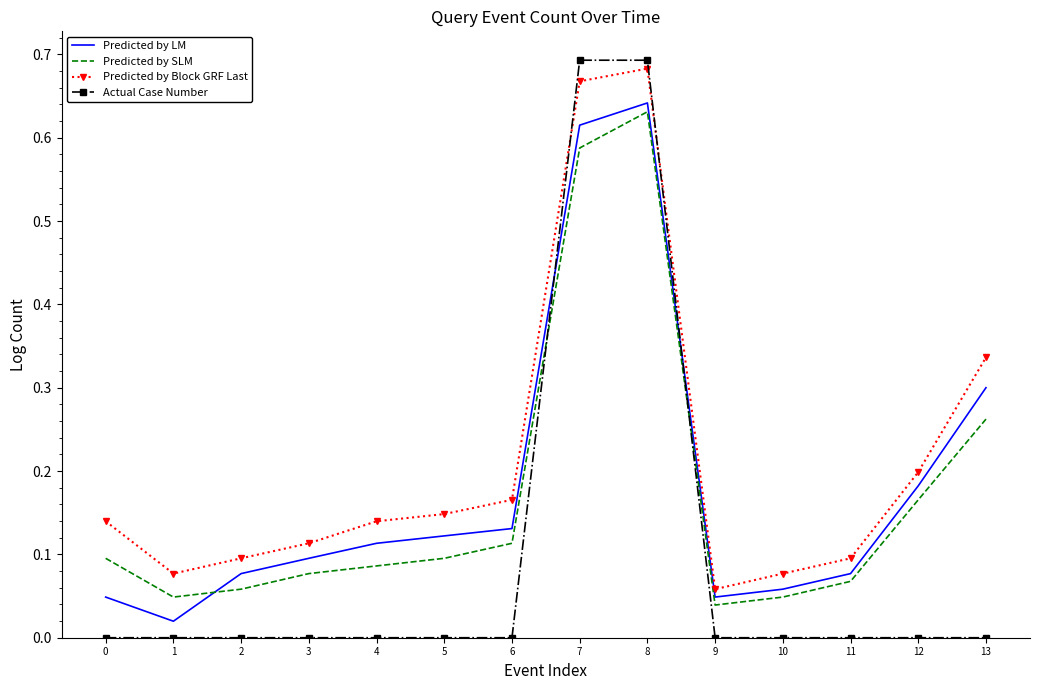

Which series ends up on top after the final intersection of Actual Case Number and Predicted by Block GRF Last?

Predicted by Block GRF Last